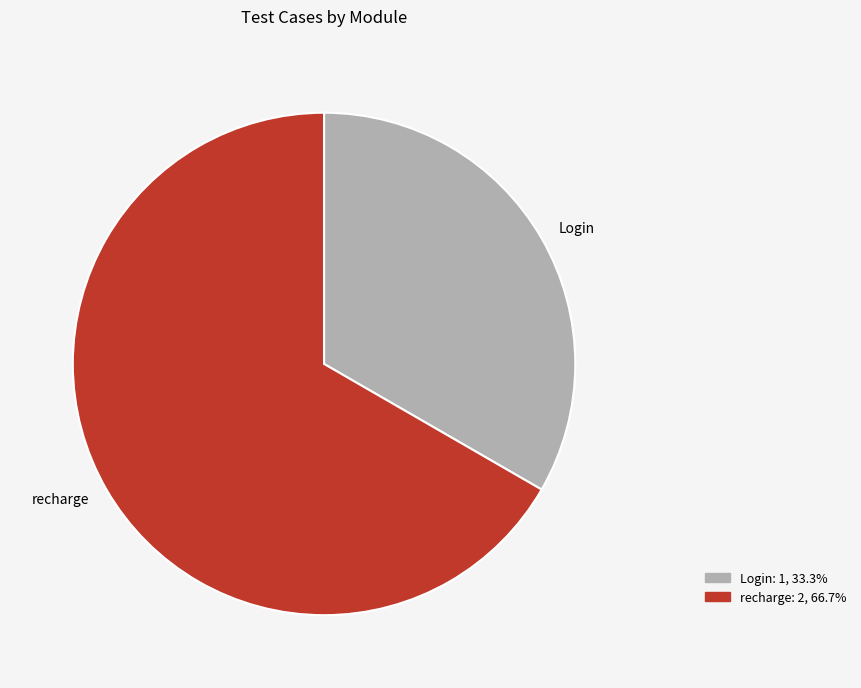

How many slices are in this pie chart?

2